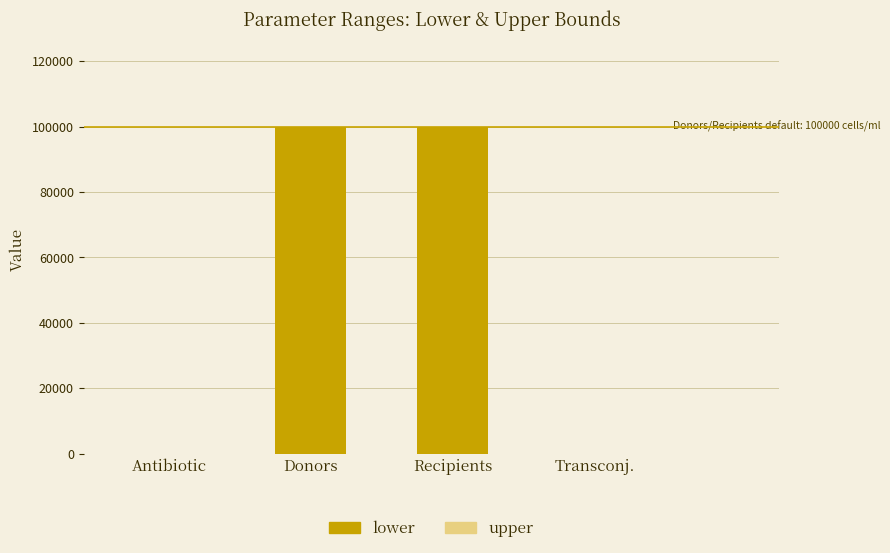

Is it true that lower equals 0.0 at Antibiotic?

True